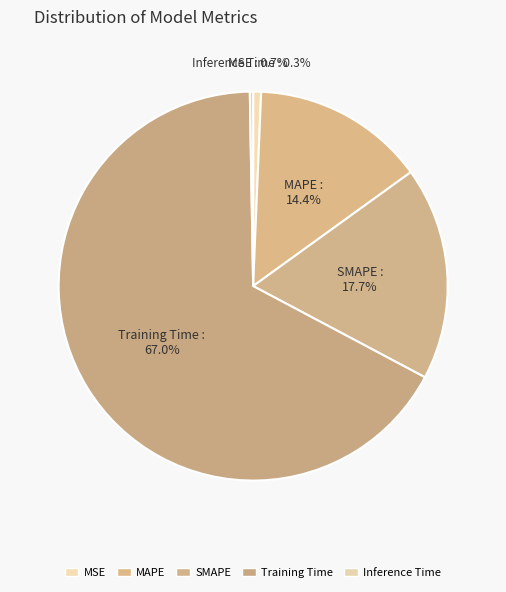

Between MSE and Inference Time, which is larger?

MSE